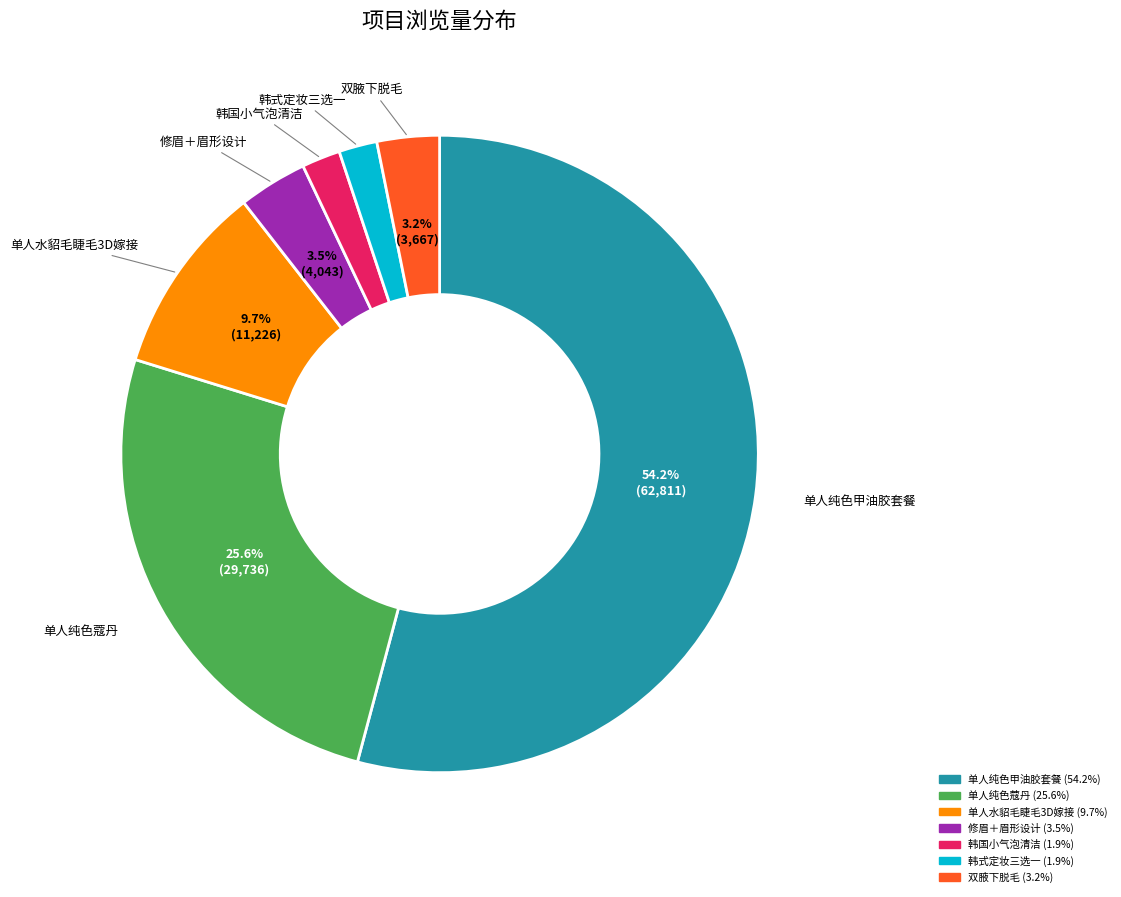

To the nearest percent, what is the average slice percentage?

14%